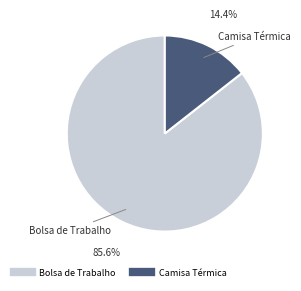

Does any single category account for the majority?

Yes